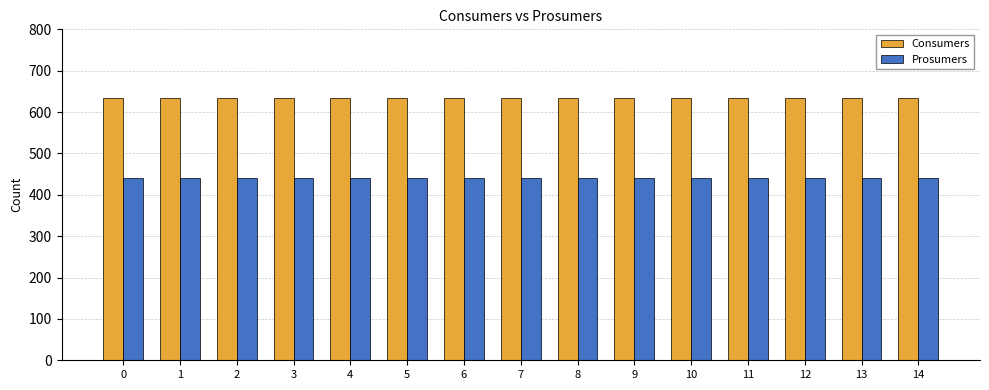

How many groups of bars are there?

15